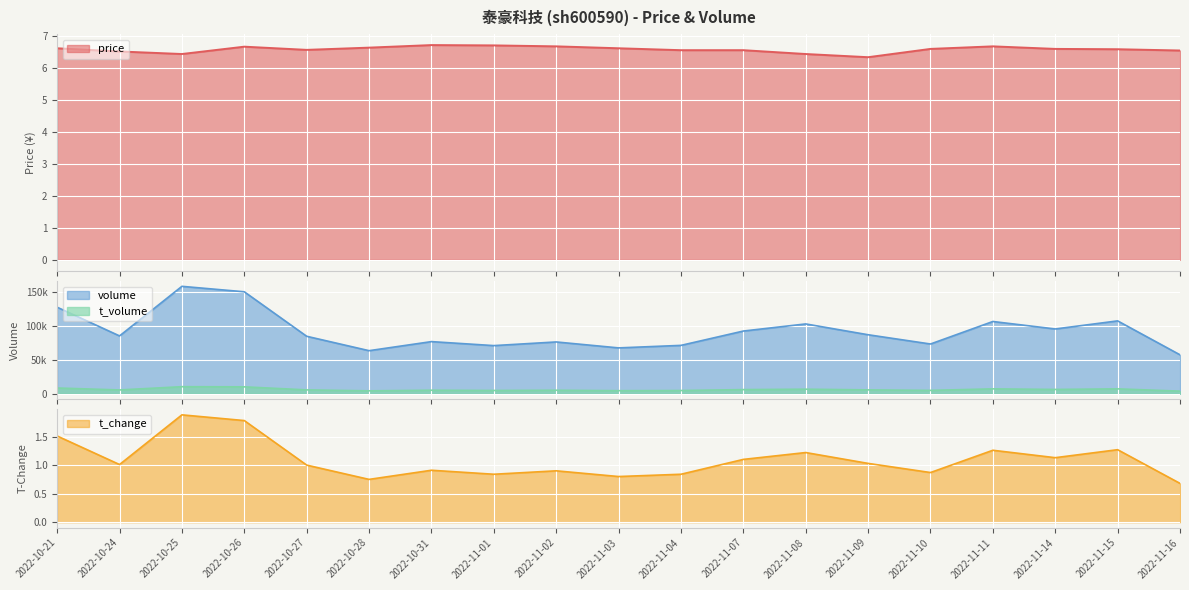

What position from the right is 2022-11-02?

11